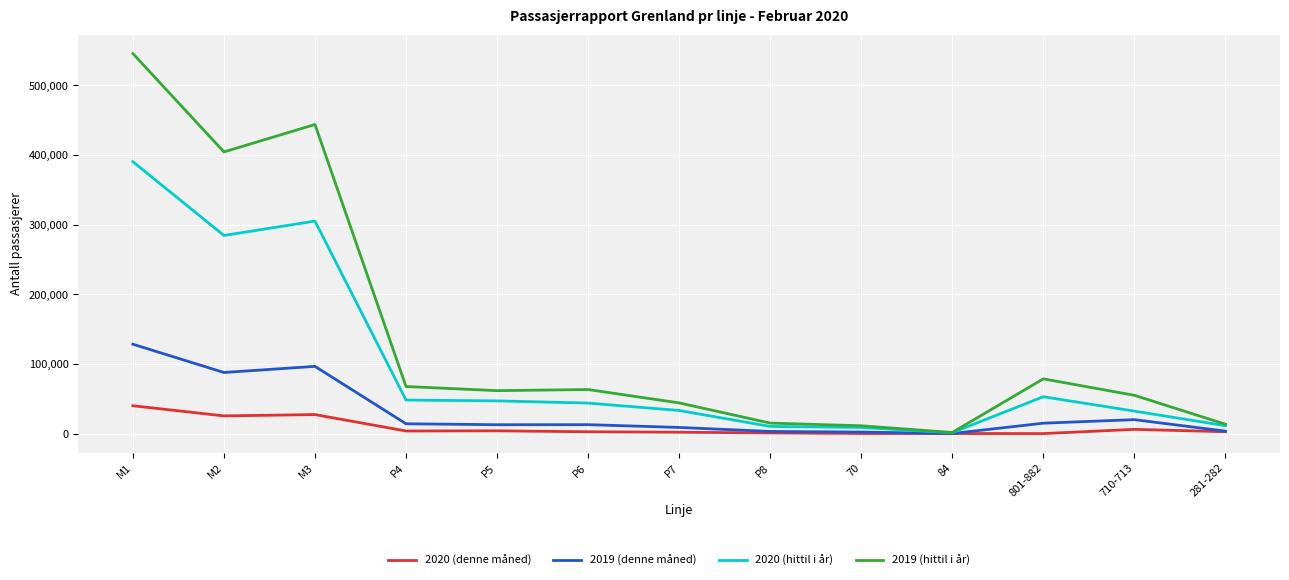

List the series in order of their overall mean, lowest first.

2020 (denne måned), 2019 (denne måned), 2020 (hittil i år), 2019 (hittil i år)